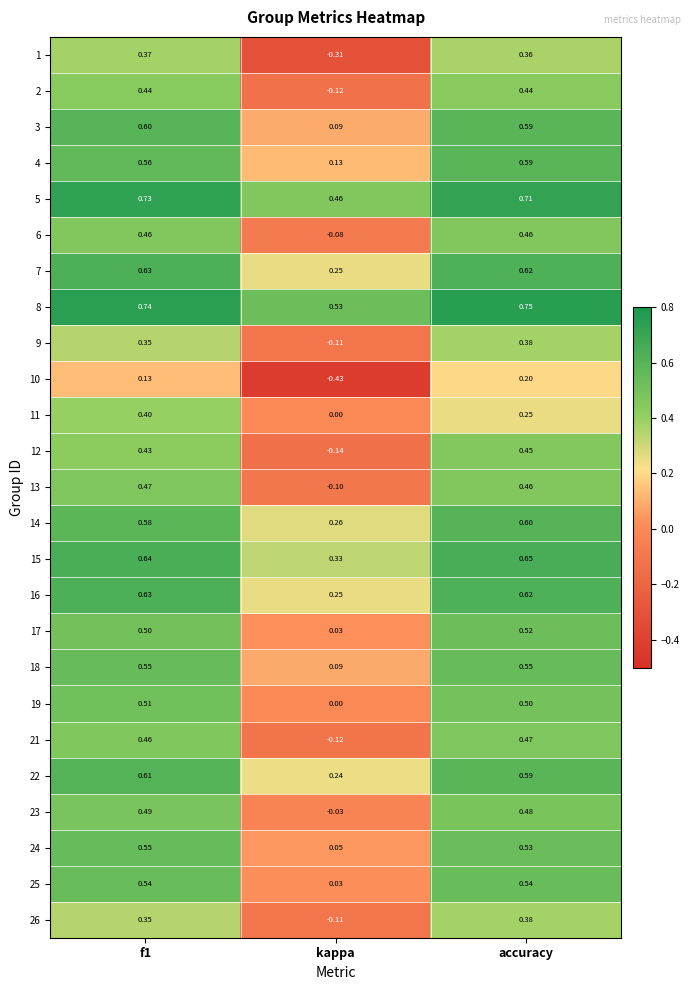

At which label does 16 reach its minimum?

kappa